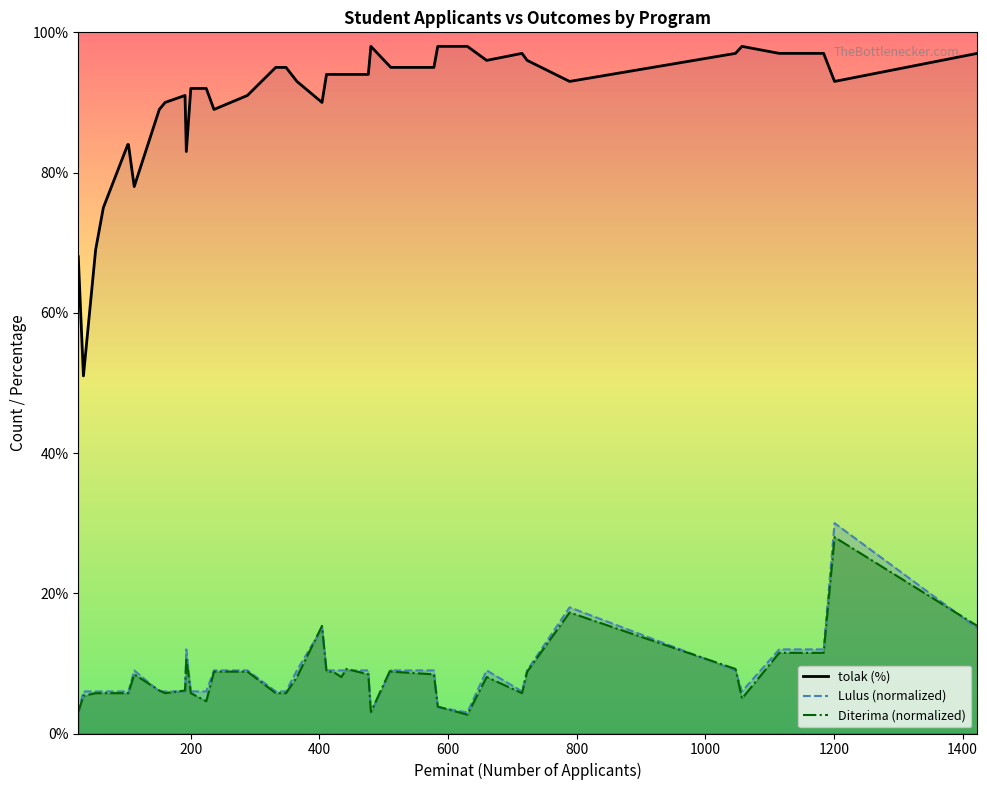

Reading left to right, transcribe all the data shown in this chart.

tolak (%): 68.0	51.0	69.0	75.0	84.0	84.0	78.0	89.0	90.0	91.0	83.0	92.0	92.0	89.0	91.0	95.0	95.0	93.0	90.0	94.0	94.0	94.0	94.0	94.0	98.0	95.0	95.0	95.0	98.0	98.0	96.0	97.0	96.0	93.0	97.0	98.0	97.0	97.0	93.0	97.0
Lulus (normalized): 3.0	6.0	6.0	6.0	6.0	6.0	9.0	6.0	6.0	6.0	12.0	6.0	6.0	9.0	9.0	6.0	6.0	9.0	15.0	9.0	9.0	9.0	9.0	9.0	3.0	9.0	9.0	9.0	3.8	3.0	9.0	6.0	9.0	18.0	9.0	6.0	12.0	12.0	30.0	15.0
Diterima (normalized): 3.1	5.4	5.8	5.8	5.8	5.8	8.4	6.1	5.8	6.1	10.7	5.8	4.6	8.8	8.8	5.8	5.8	8.1	15.3	8.8	8.8	8.1	9.2	8.4	3.1	9.2	8.8	8.4	3.8	2.7	8.1	5.8	8.8	17.3	9.2	5.0	11.5	11.5	28.0	15.3